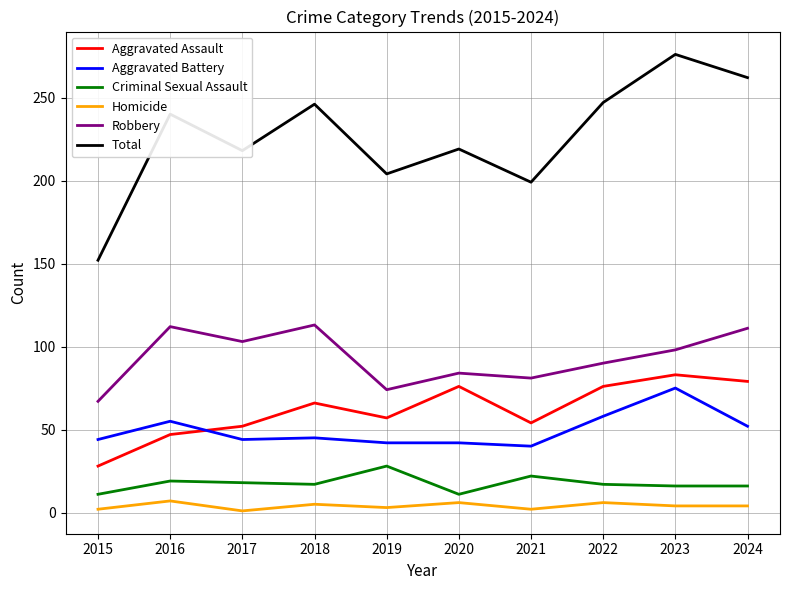

The Aggravated Assault series shows 83 at 2023. True or false?

True